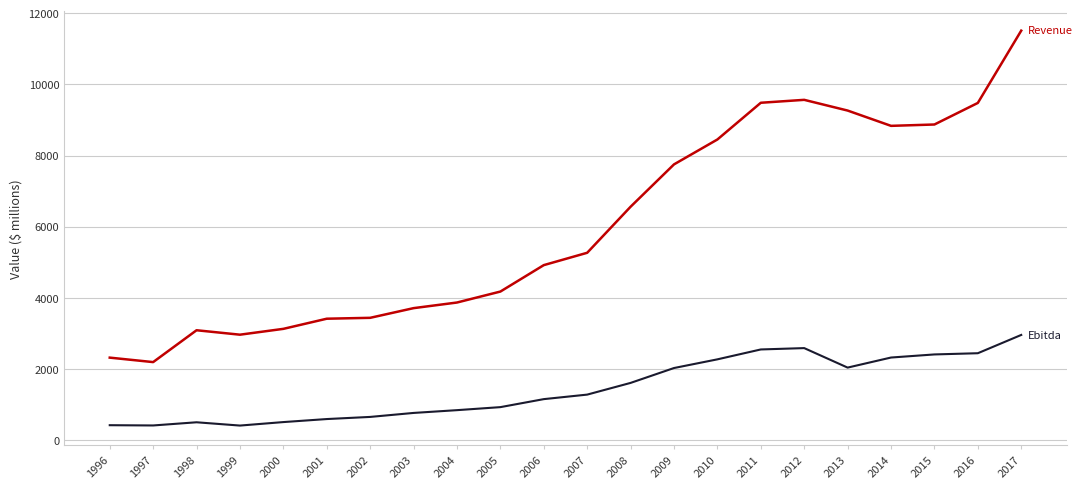

At which category does the chart reach its peak across all series?

2017